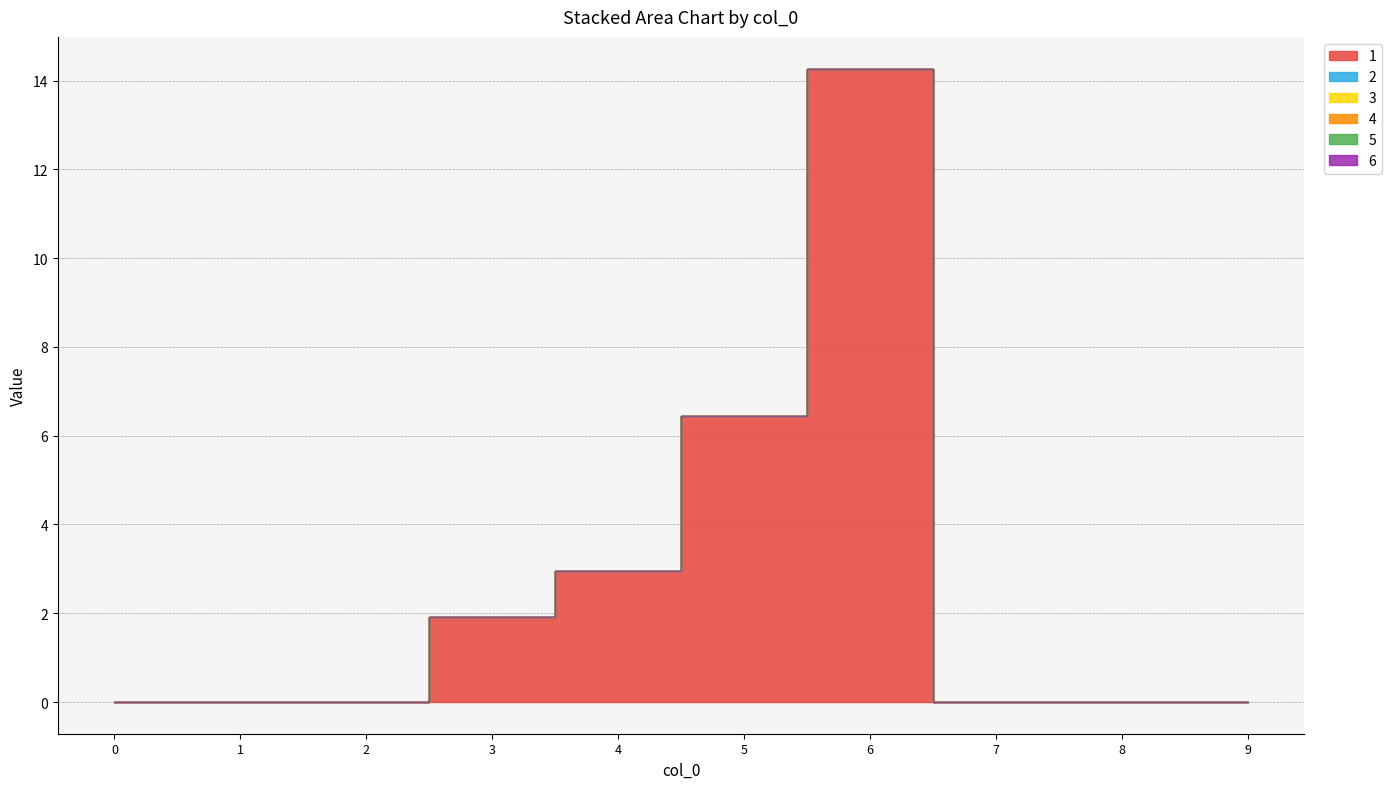

List the series in order of their peak value, highest first.

1, 2, 3, 4, 5, 6